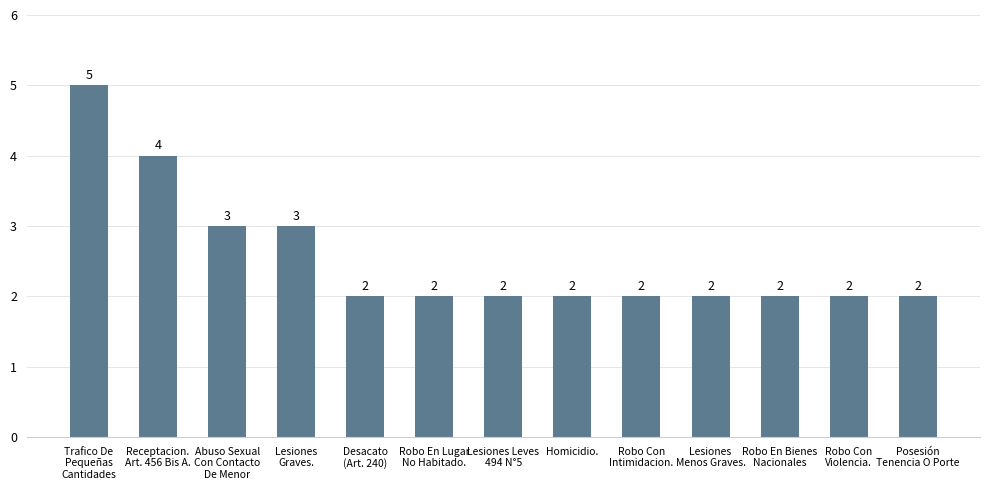

True or false: the data shows 2 at Robo Con
Violencia..

True